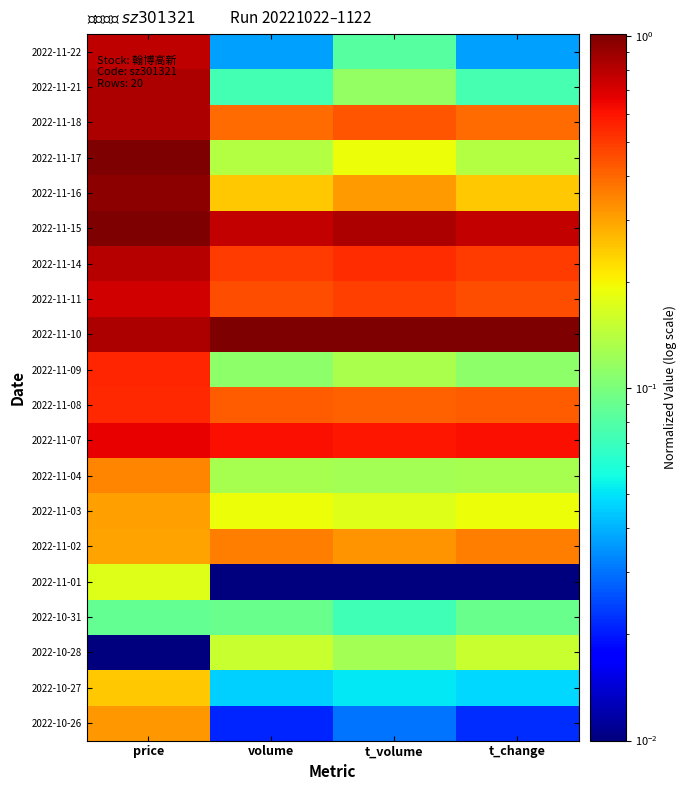

At which category is the sum across all series the highest?

price